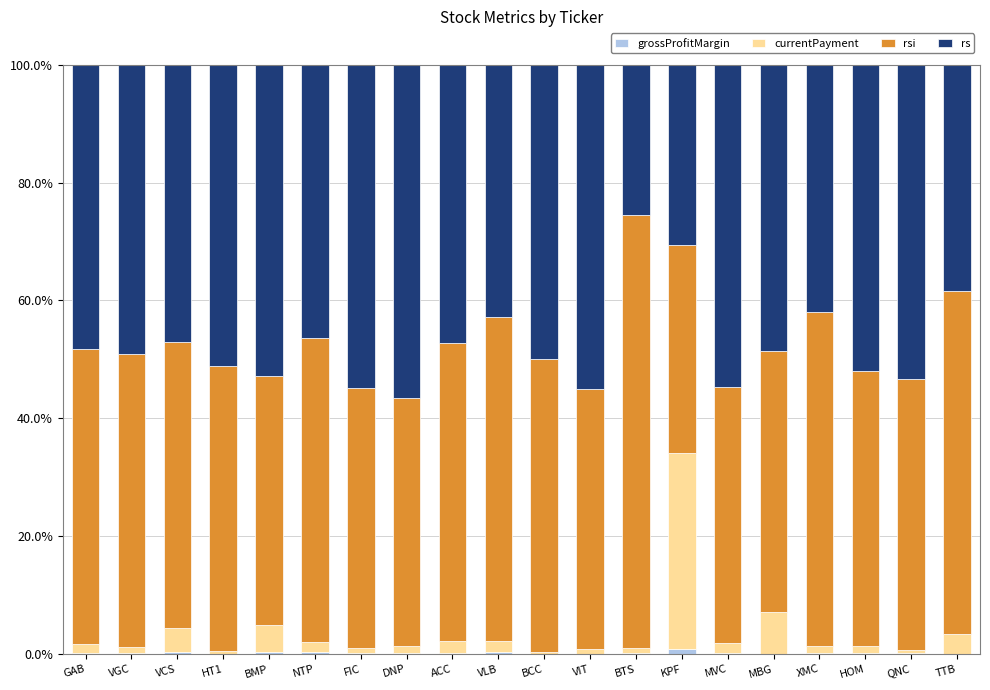

What position from the left is GAB?

1